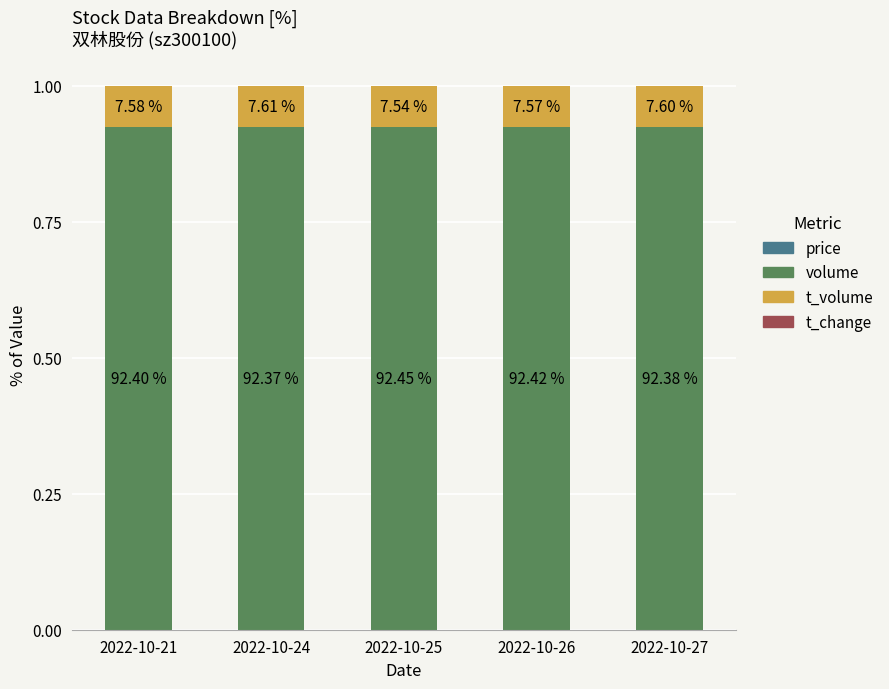

Where is t_change nearest to the value 0?

2022-10-27